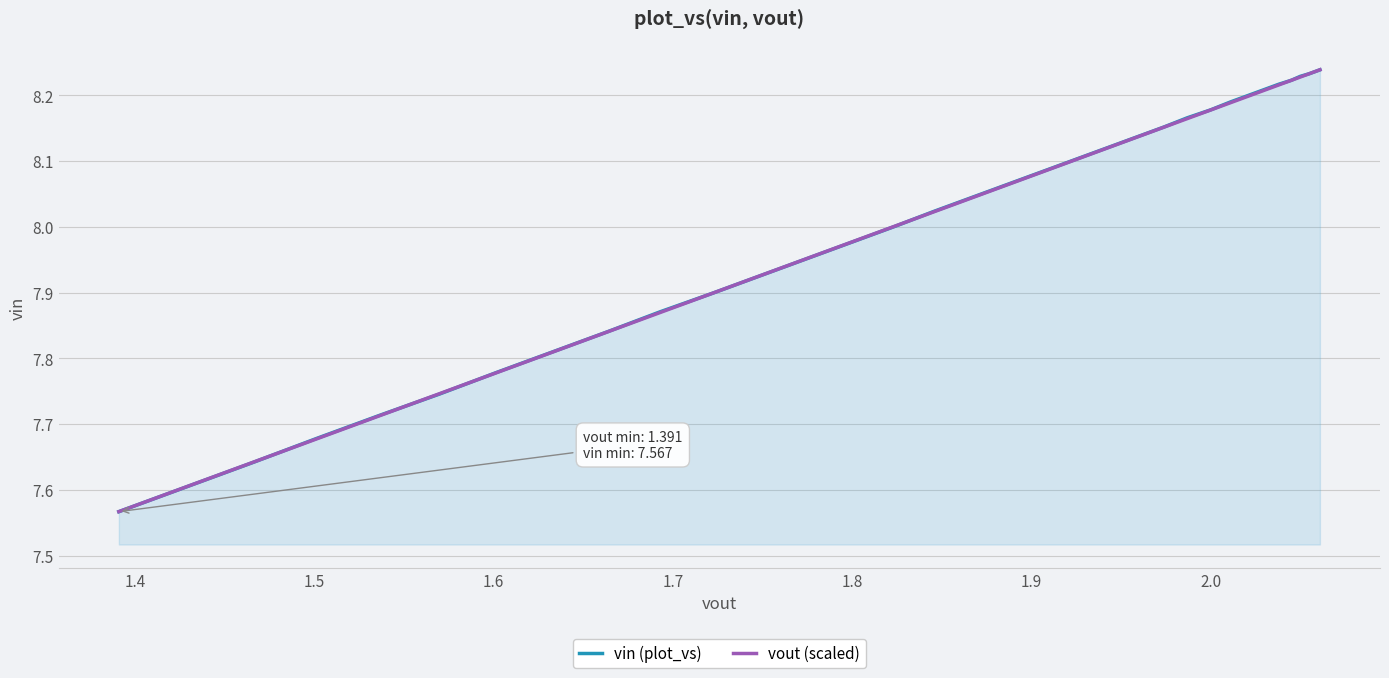

How many distinct data groups are displayed?

2